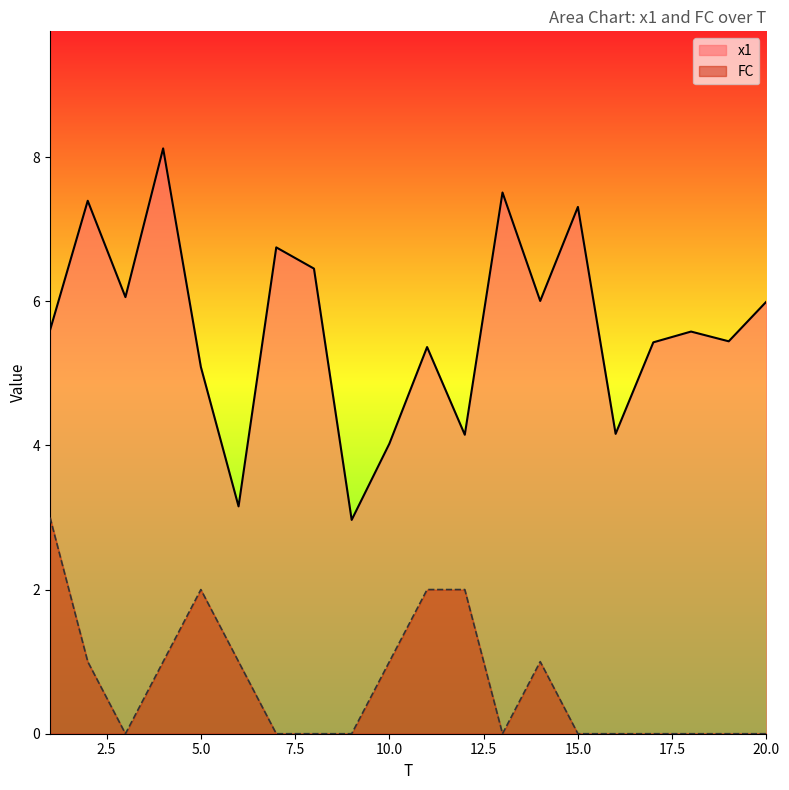

The value of FC at 4 is 1.6. True or false?

False